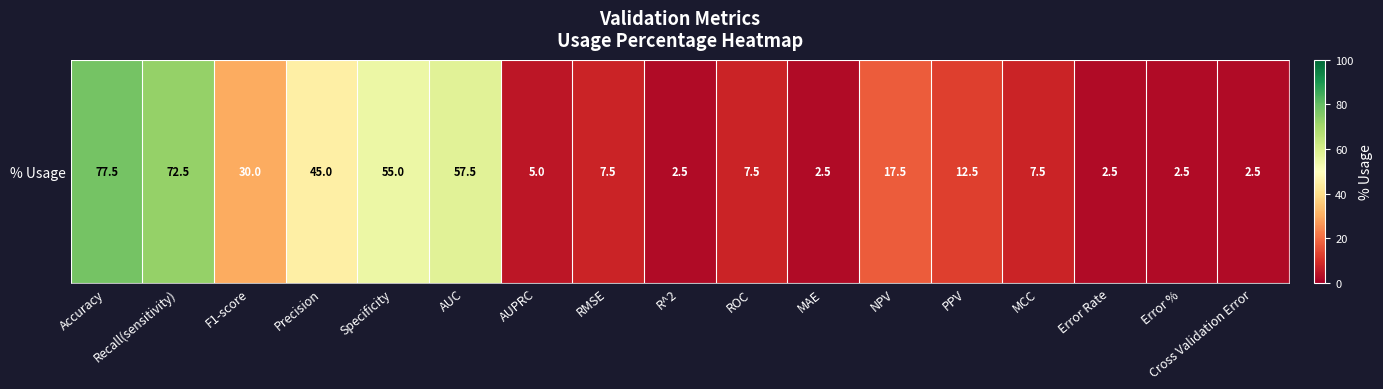

The chart shows a value of 12.5 at PPV. True or false?

True